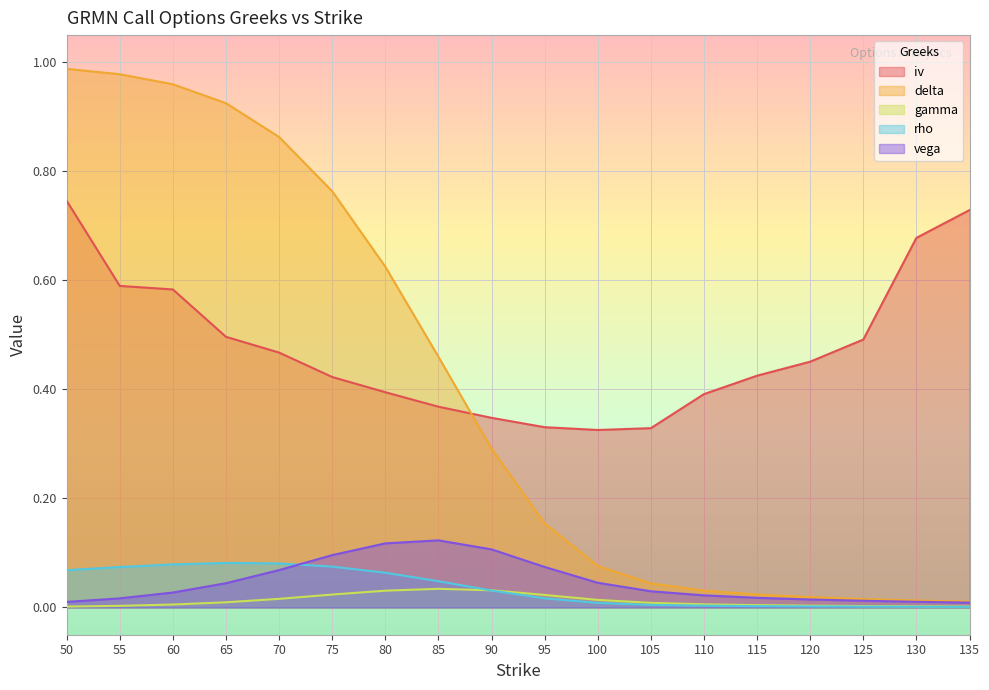

Rank the series at 125 from highest to lowest value.

iv, delta, vega, gamma, rho